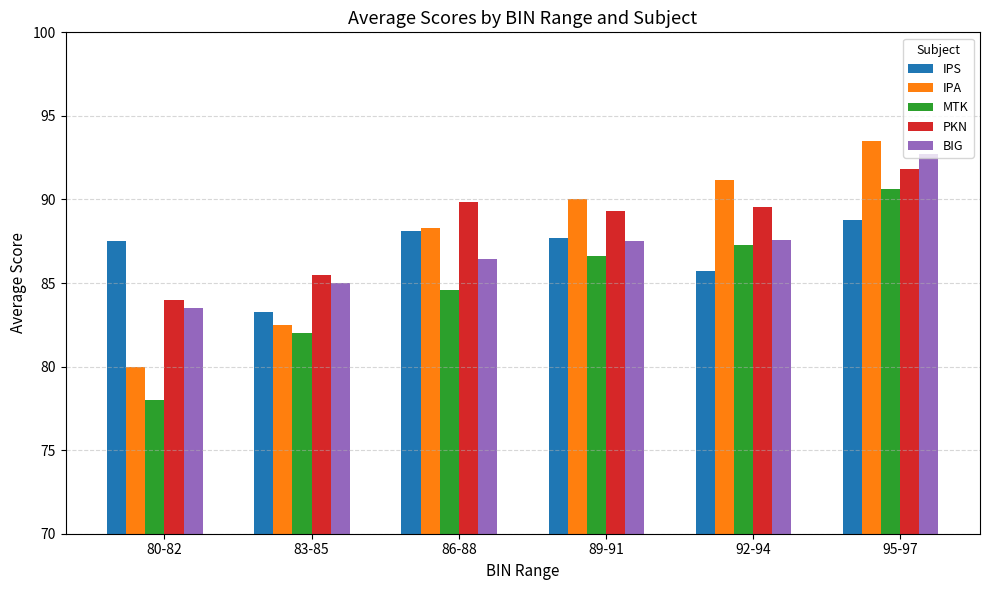

At how many categories does at least one series exceed 91?

2